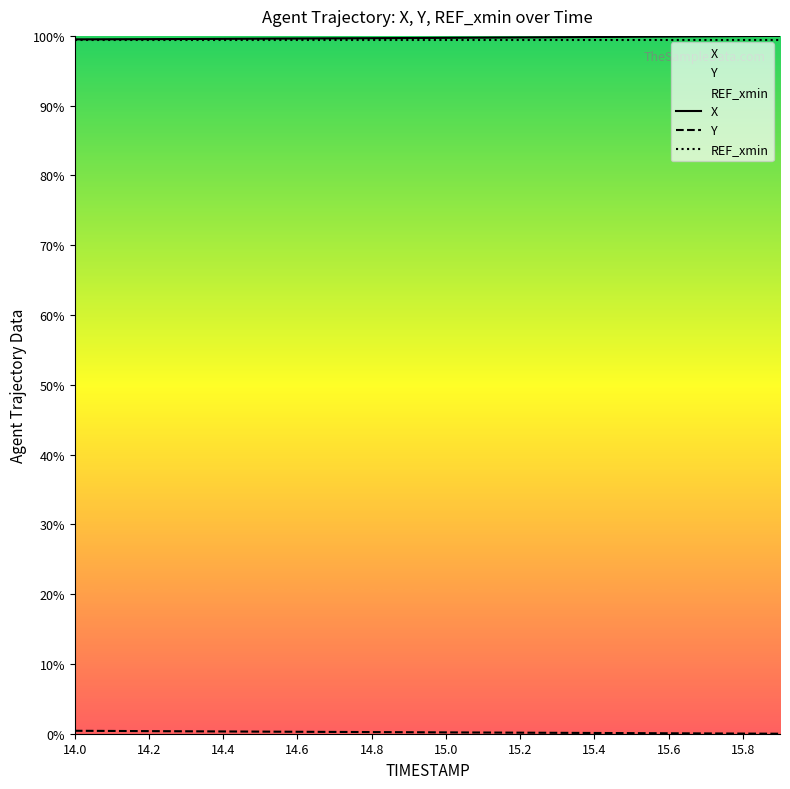

At which category does the chart reach its minimum across all series?

19